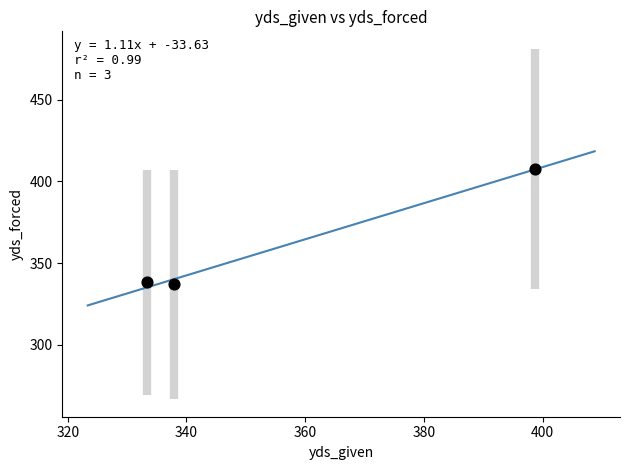

What is the range of X values (max minus min)?

65.4